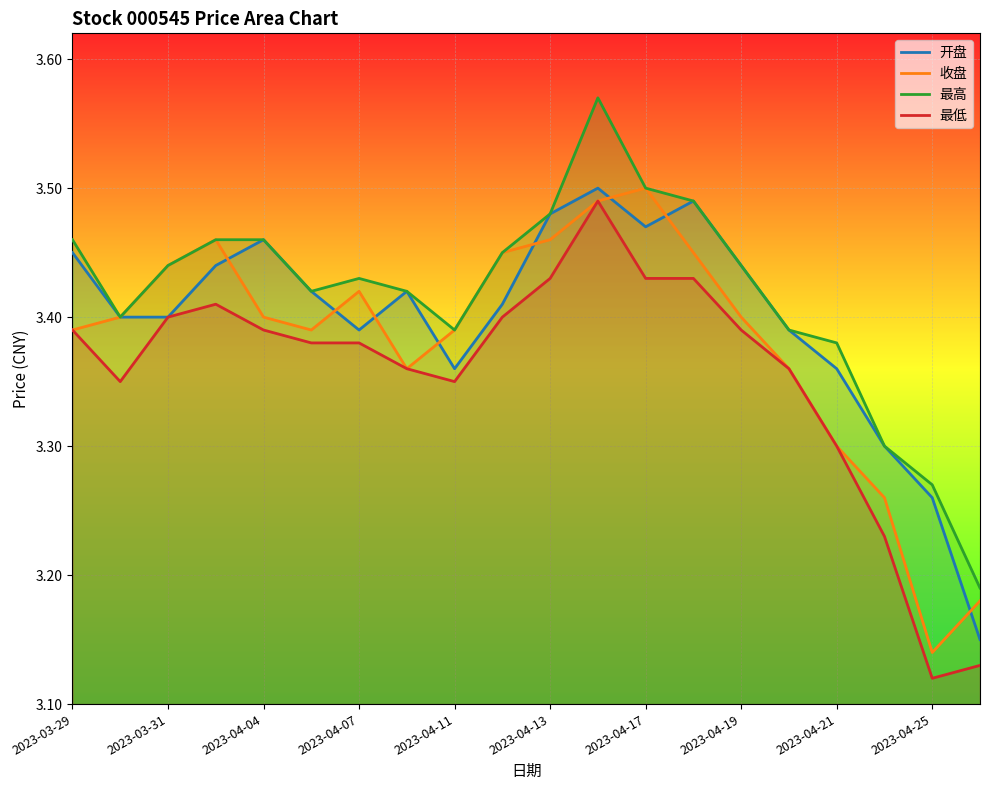

Reading left to right, extract all data points from this chart.

开盘: 3.5	3.4	3.4	3.4	3.5	3.4	3.4	3.4	3.4	3.4	3.5	3.5	3.5	3.5	3.4	3.4	3.4	3.3	3.3	3.1
收盘: 3.4	3.4	3.4	3.5	3.4	3.4	3.4	3.4	3.4	3.5	3.5	3.5	3.5	3.5	3.4	3.4	3.3	3.3	3.1	3.2
最高: 3.5	3.4	3.4	3.5	3.5	3.4	3.4	3.4	3.4	3.5	3.5	3.6	3.5	3.5	3.4	3.4	3.4	3.3	3.3	3.2
最低: 3.4	3.4	3.4	3.4	3.4	3.4	3.4	3.4	3.4	3.4	3.4	3.5	3.4	3.4	3.4	3.4	3.3	3.2	3.1	3.1